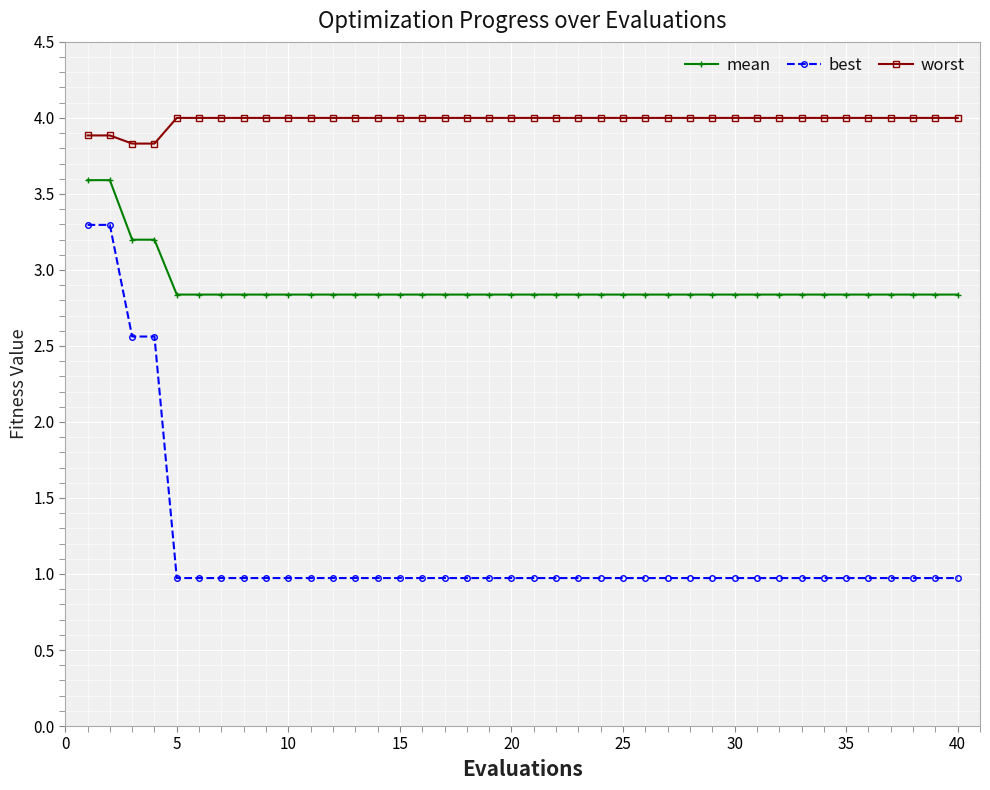

What is the average value of the worst series?

4.0